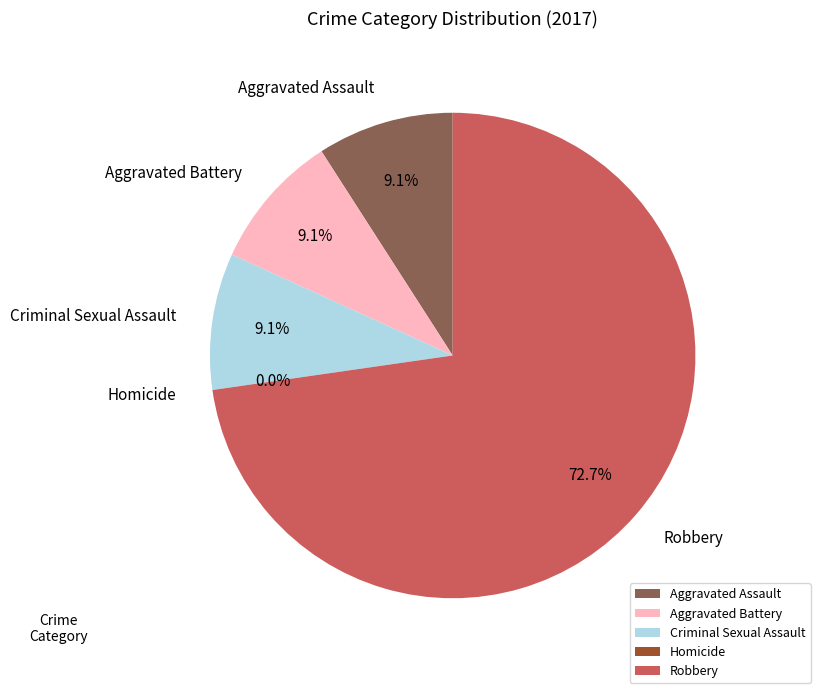

The Aggravated Battery slice represents 9% of the pie. True or false?

True